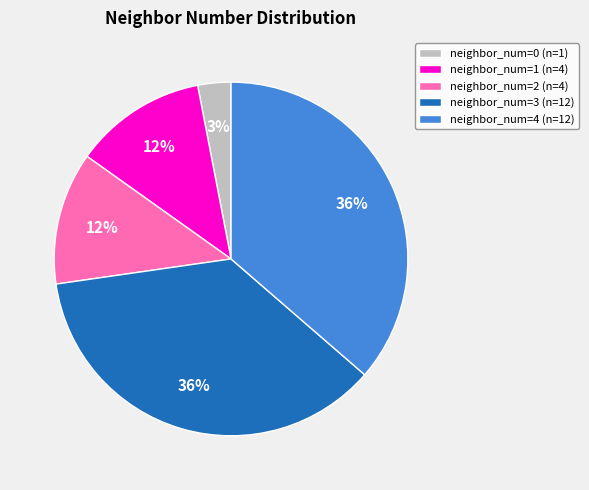

What is the ratio of the value at neighbor_num=4 (n=12) to the value at neighbor_num=0 (n=1)?

12.0